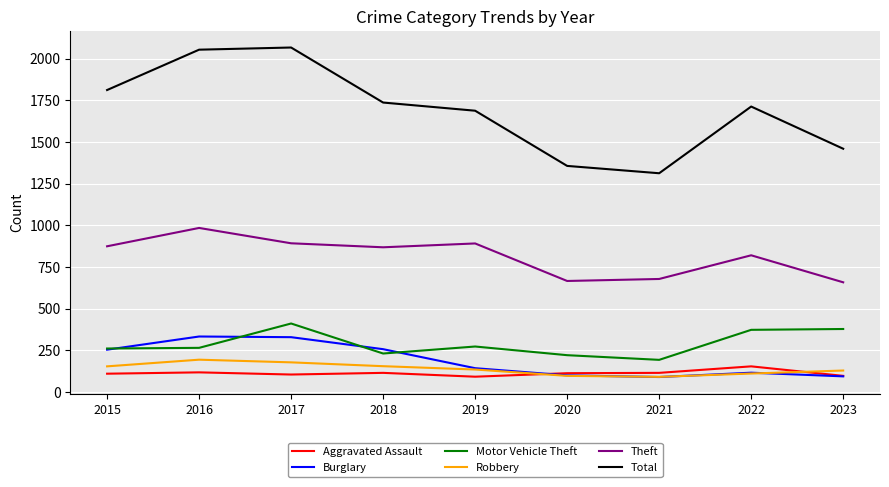

Which series has the largest total across all categories?

Total